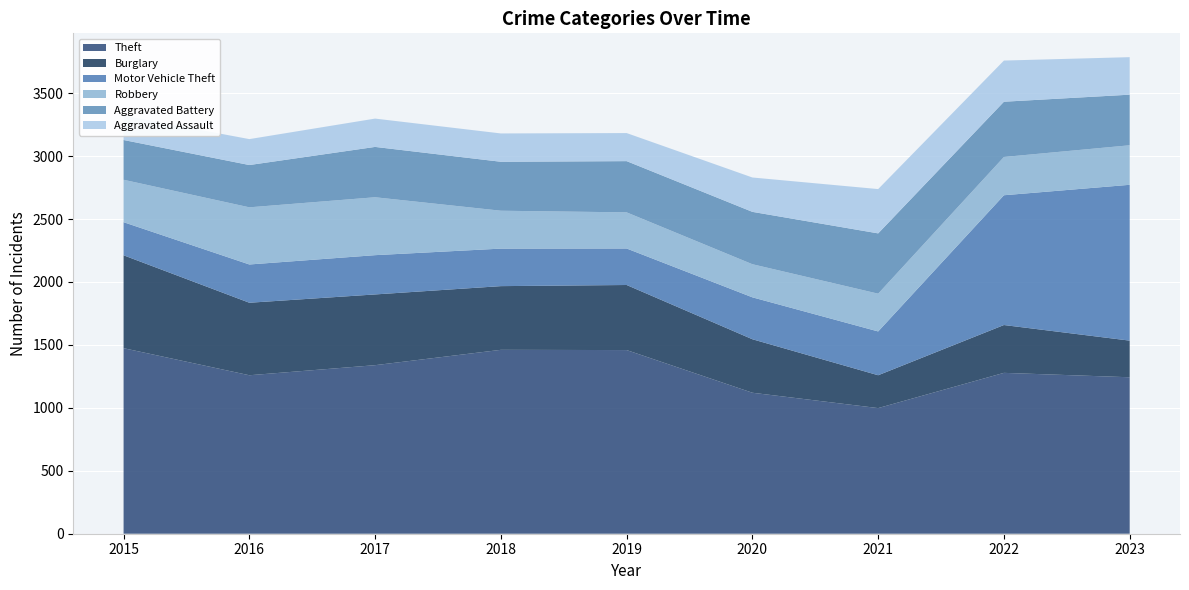

Reading right to left, transcribe all the data shown in this chart.

Theft: 1243	1278	998	1120	1459	1461	1339	1259	1474
Burglary: 291	380	261	425	517	506	562	576	738
Motor Vehicle Theft: 1238	1031	348	333	290	298	312	304	263
Robbery: 314	304	300	263	287	301	460	454	337
Aggravated Battery: 402	439	479	416	407	389	400	336	316
Aggravated Assault: 298	327	352	273	223	225	225	206	194